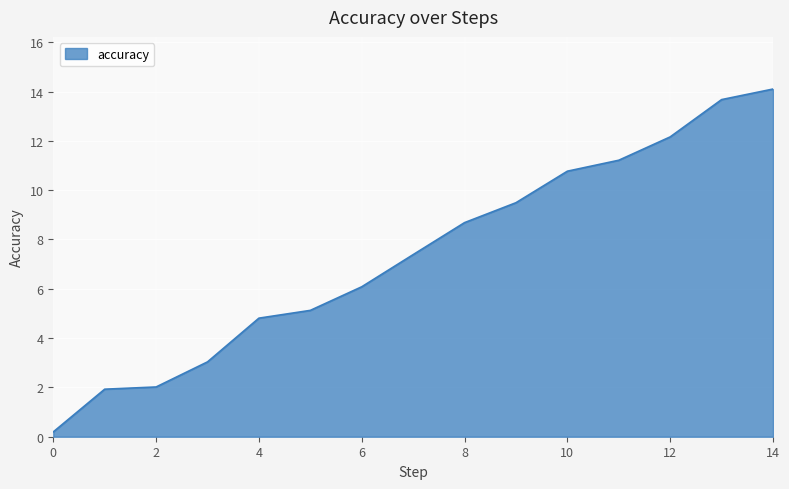

What is the average value?

7.4